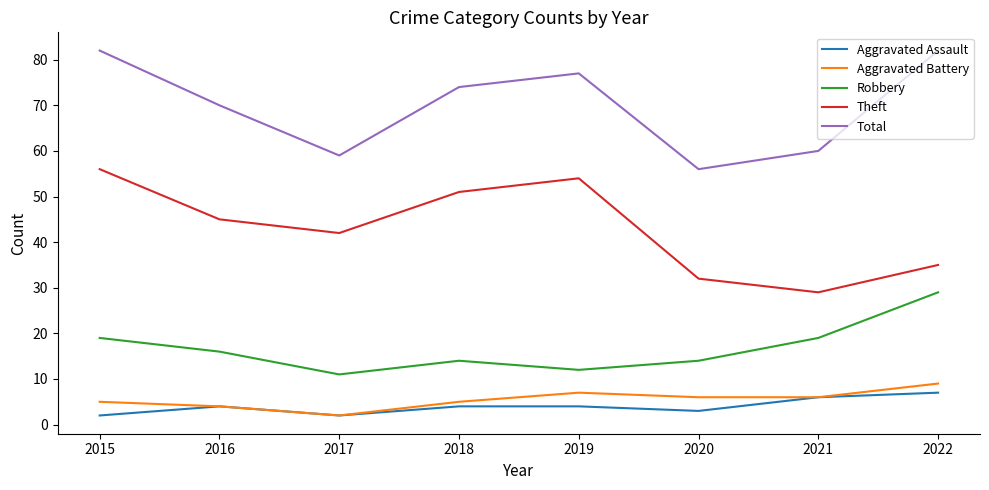

True or false: Total and Aggravated Battery intersect in this chart.

False